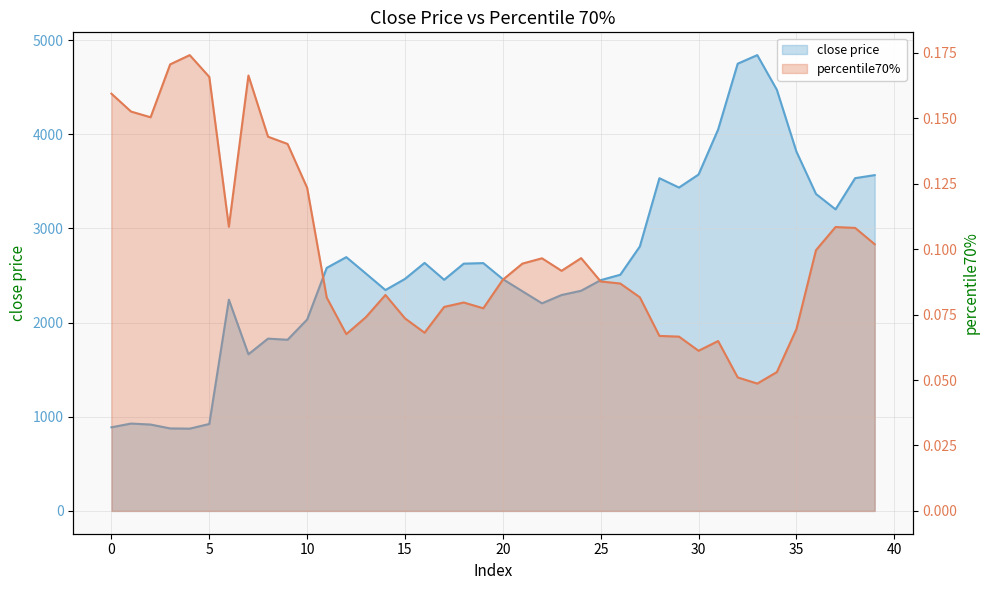

What is the difference between the maximum and second lowest values in the percentile70% series?

0.1